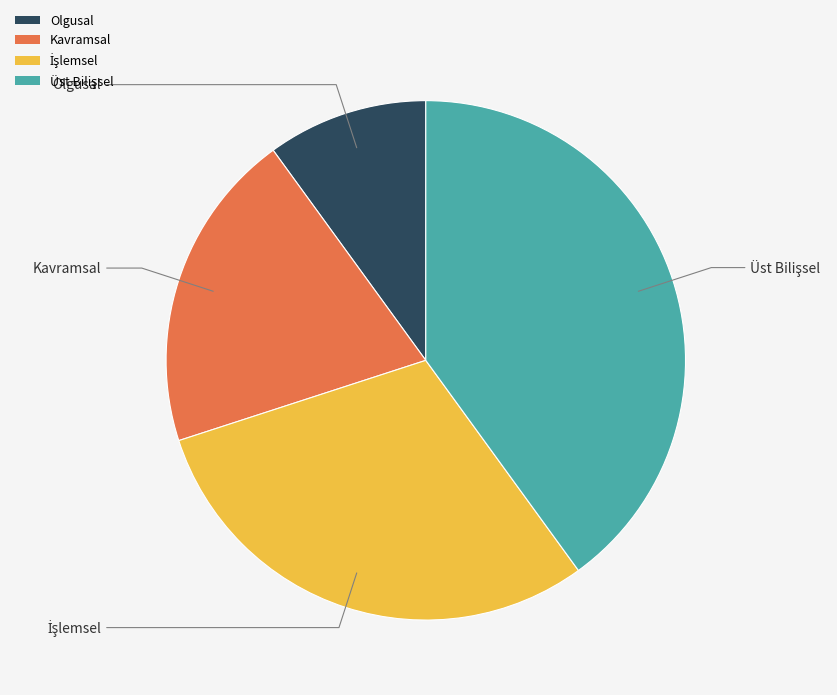

Does any single category account for the majority?

No